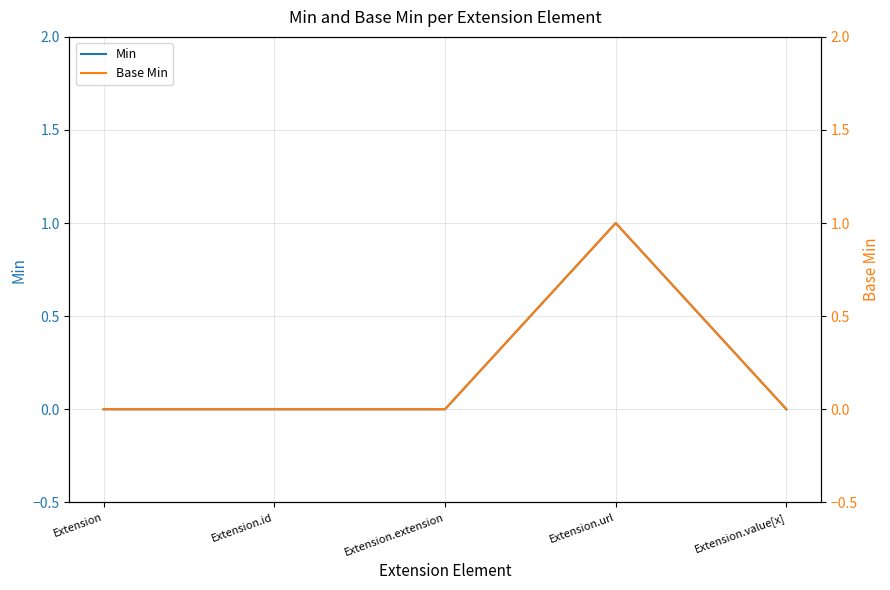

True or false: Base Min and Min cross at least once.

False